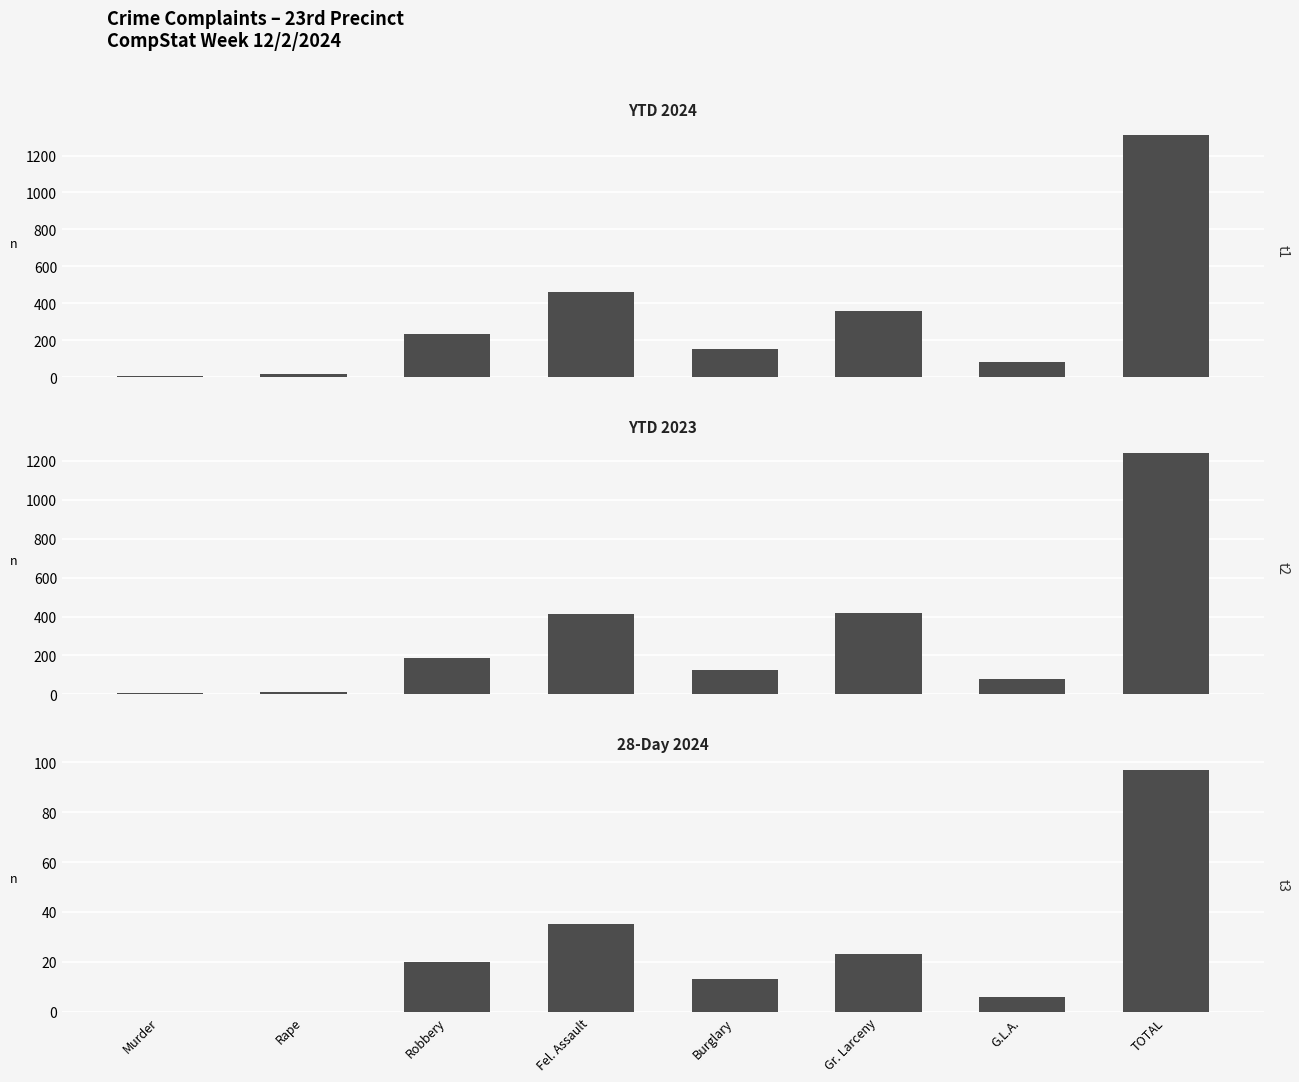

At how many categories does at least one series exceed 667?

1